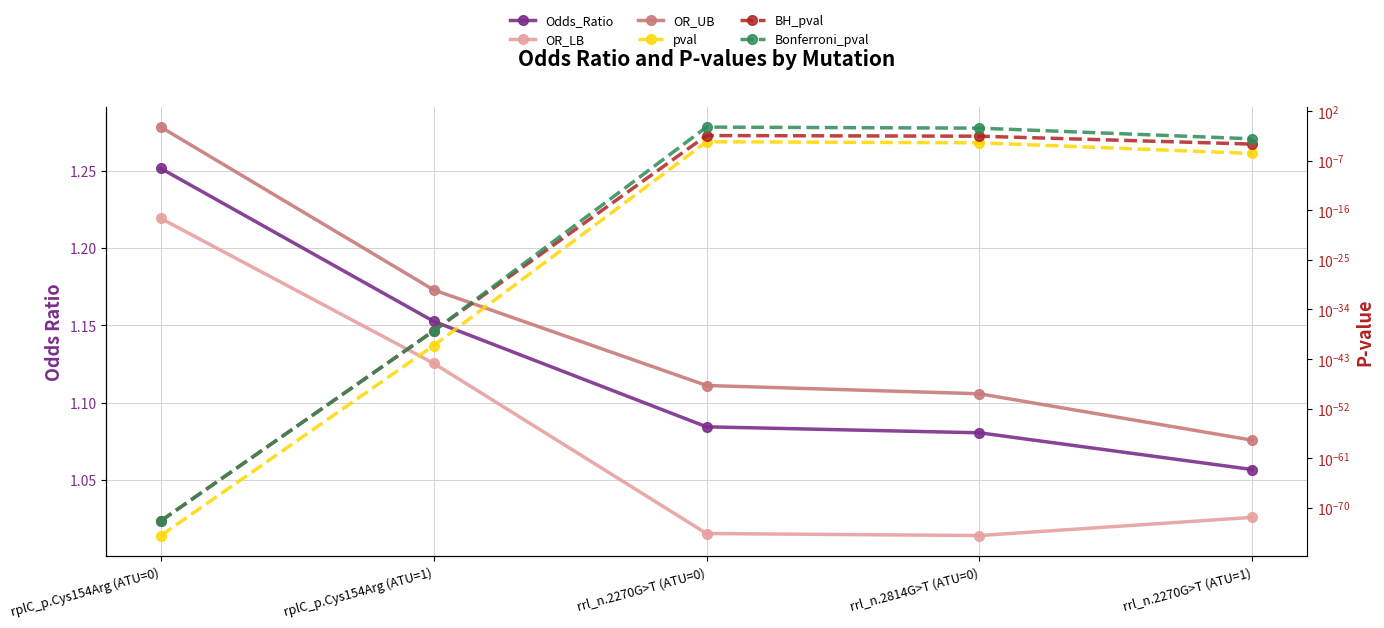

At which category does the chart reach its peak across all series?

rplC_p.Cys154Arg (ATU=0)